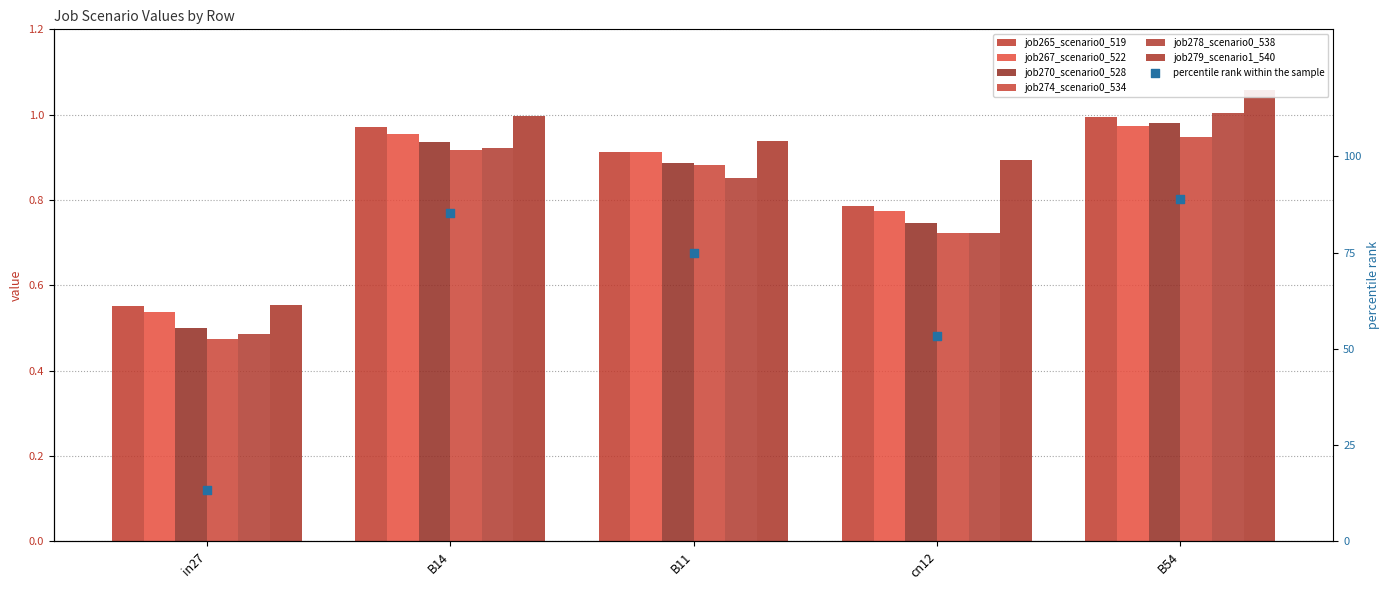

What are all the series names shown in the legend?

job265_scenario0_519, job267_scenario0_522, job270_scenario0_528, job274_scenario0_534, job278_scenario0_538, job279_scenario1_540